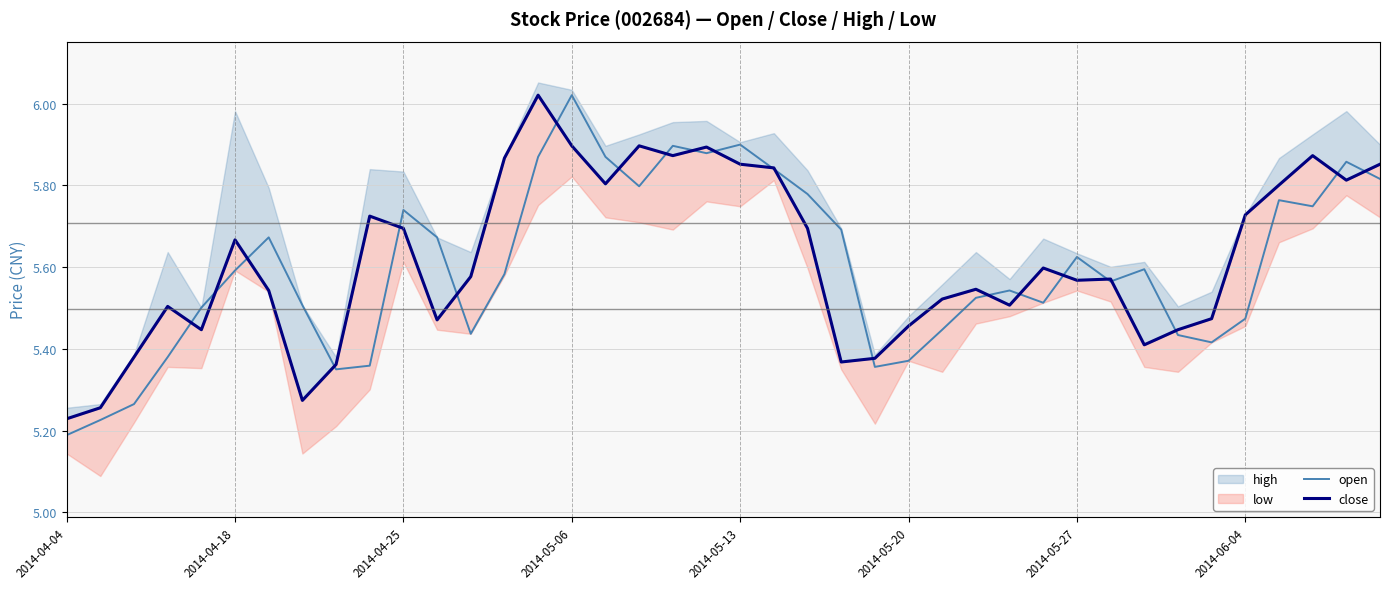

What value does the open series have at 11?

5.7